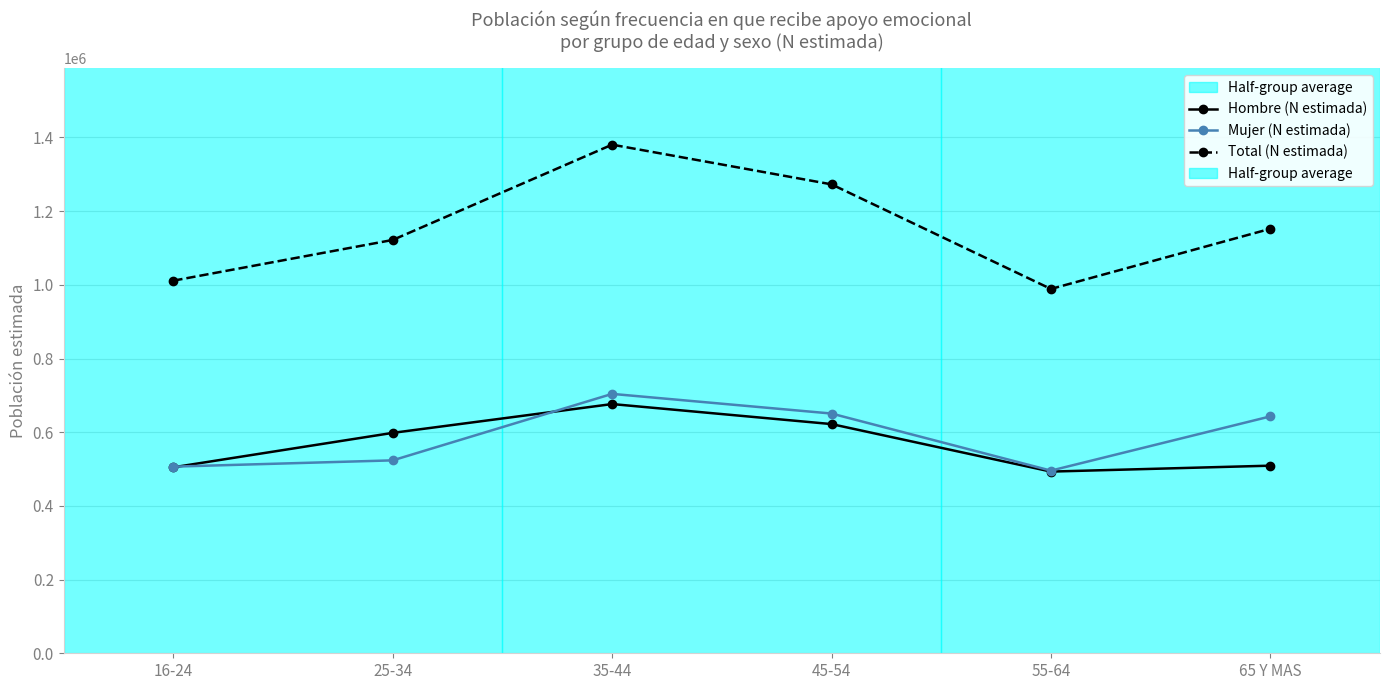

What is the maximum value for Total (N estimada)?

1380447